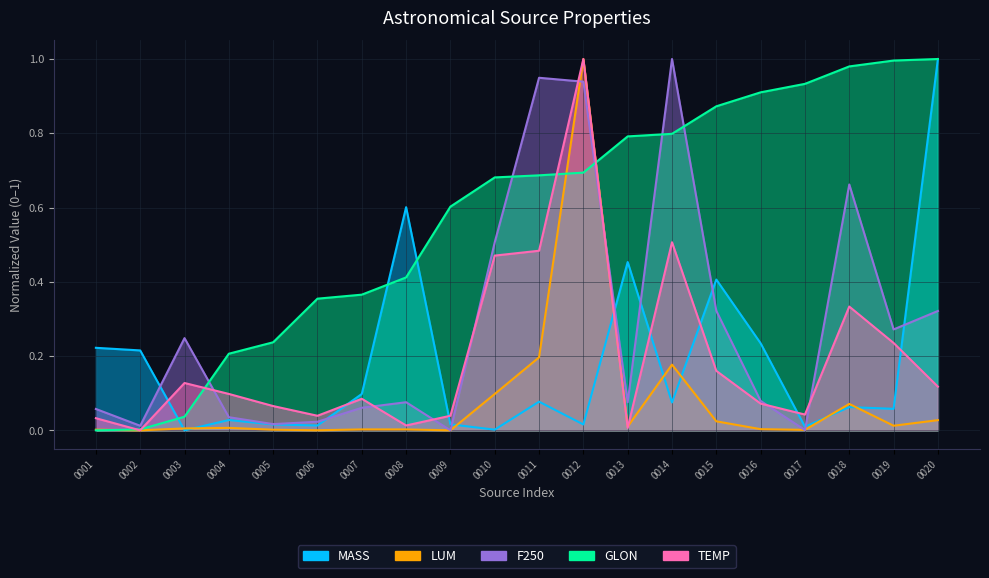

What is the sum of the GLON values at 0015 and 0011?

1.6